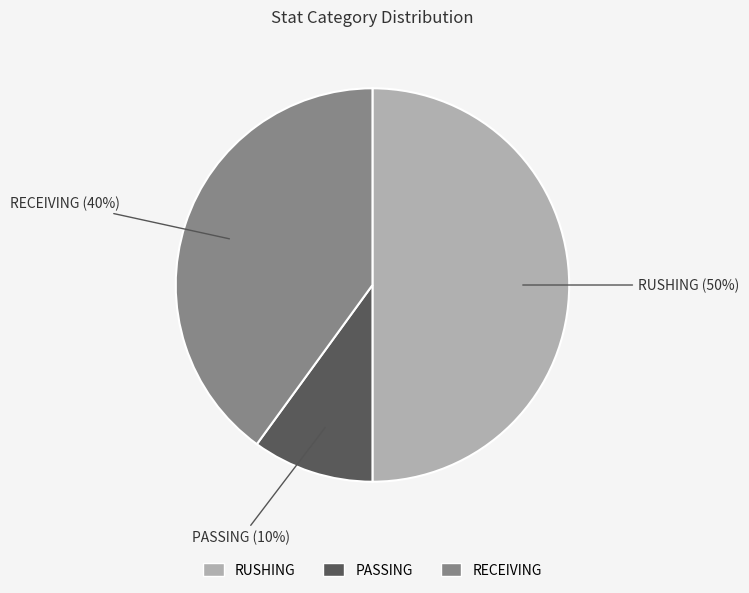

What percentage is the RUSHING slice, to the nearest percent?

50%